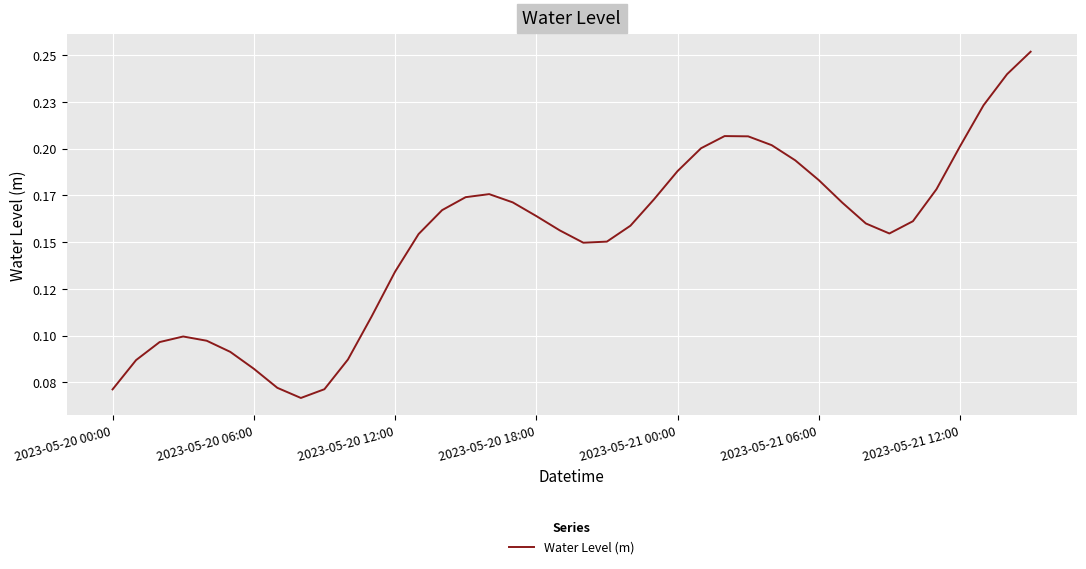

Is this an area chart (filled region under the line)?

No